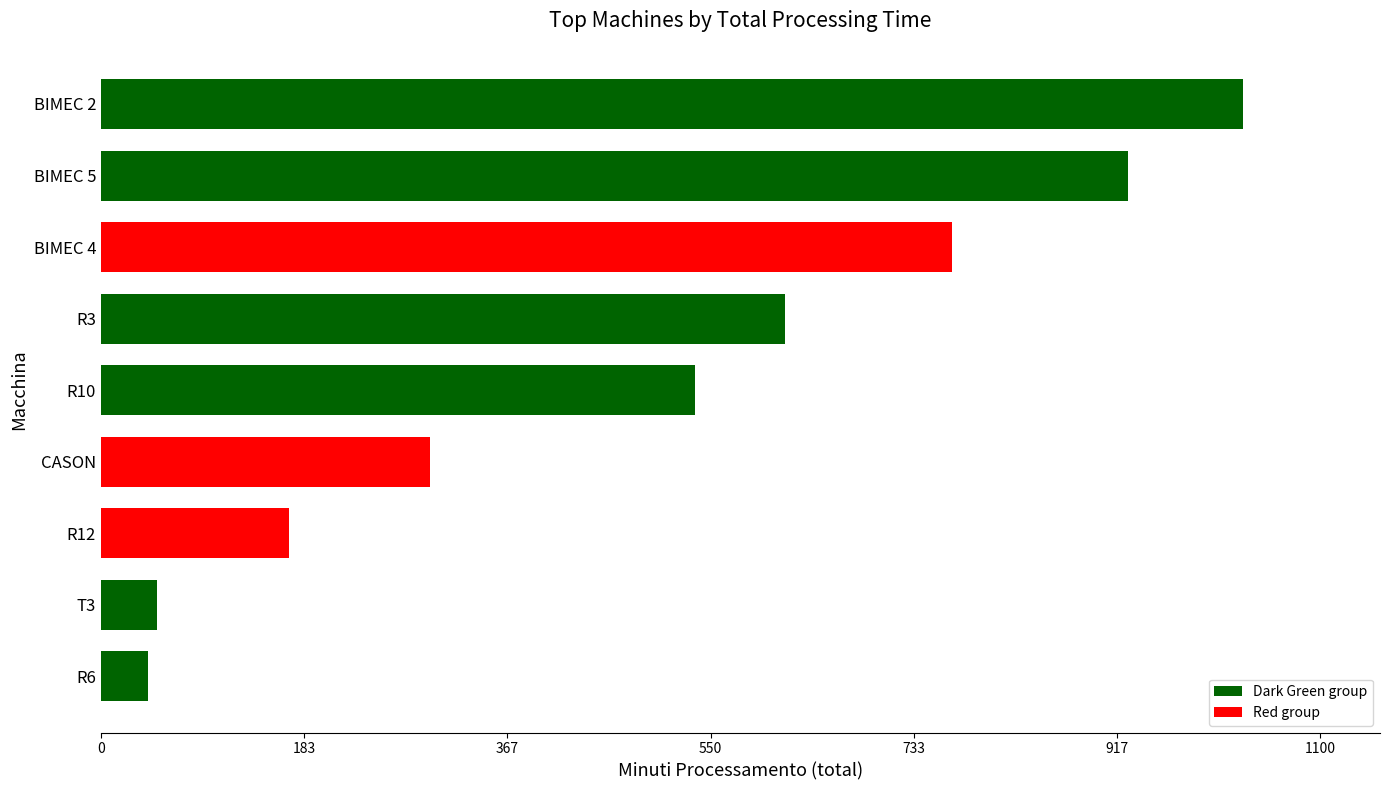

What is the label of the 8th bar from the bottom?

BIMEC 5